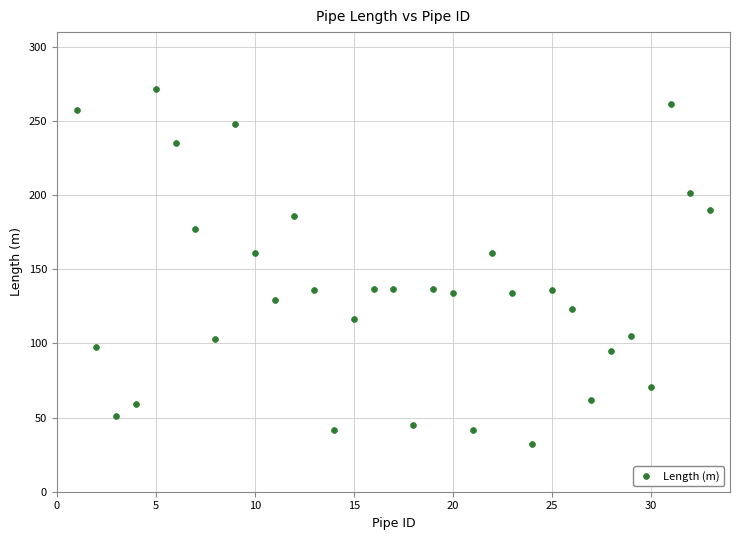

What is the range of Y values (max minus min)?

239.2